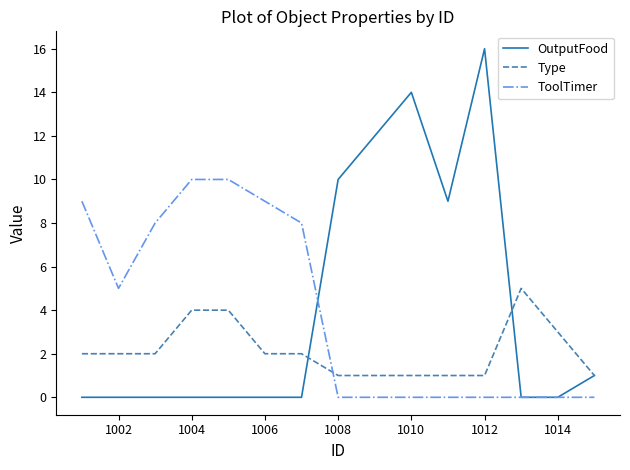

Reading left to right, list all the values displayed in this chart.

OutputFood: 0	0	0	0	0	0	0	10	12	14	9	16	0	0	1
Type: 2	2	2	4	4	2	2	1	1	1	1	1	5	3	1
ToolTimer: 9	5	8	10	10	9	8	0	0	0	0	0	0	0	0